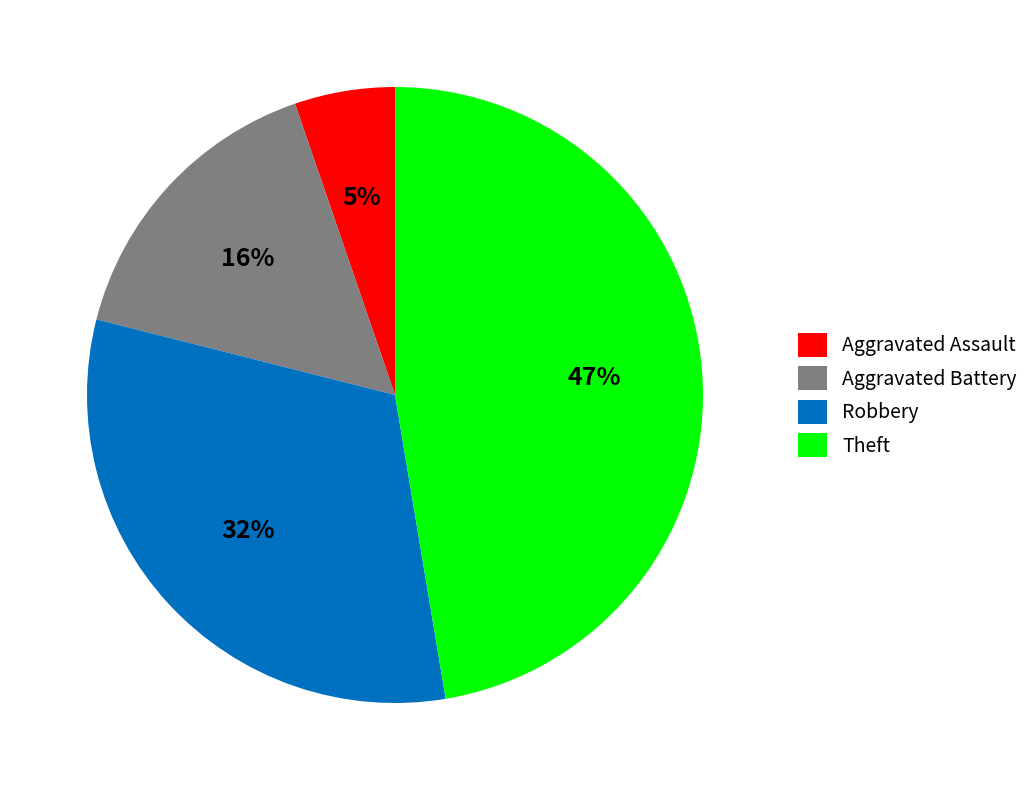

True or false: Robbery accounts for 32% of the total.

True